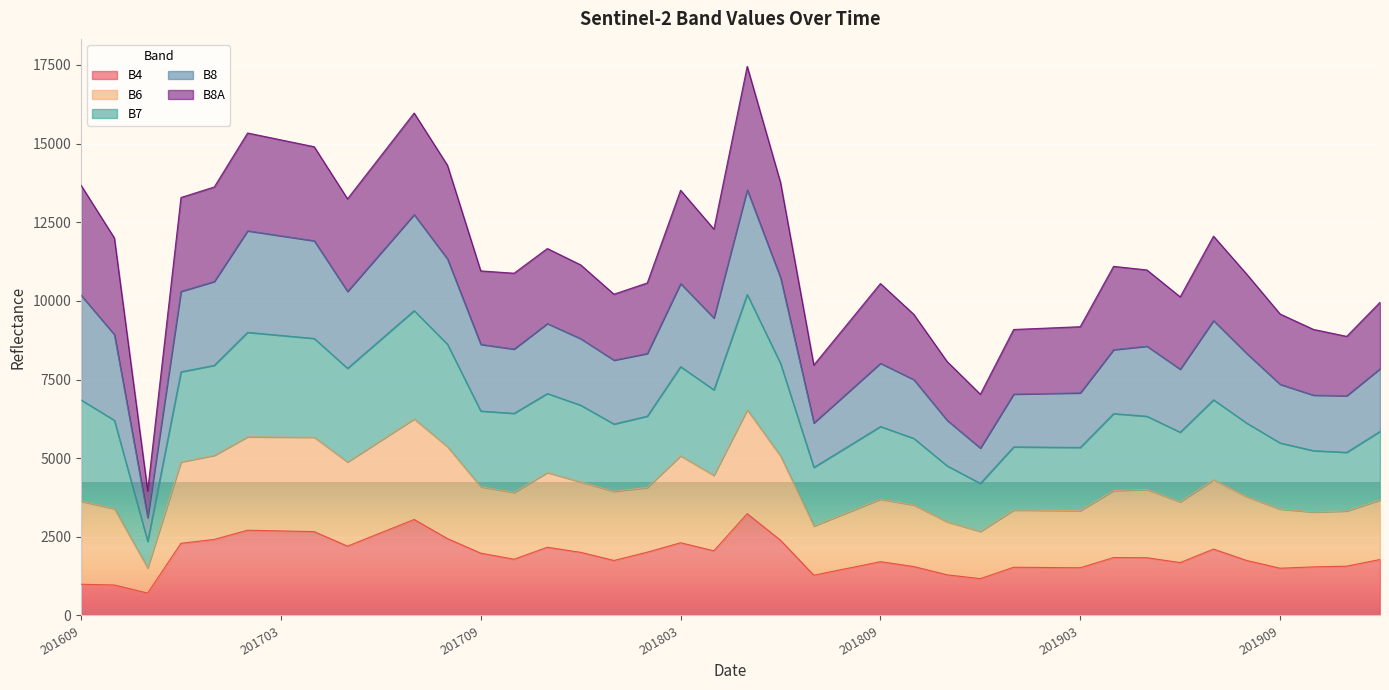

Which series has the largest total across all categories?

B7